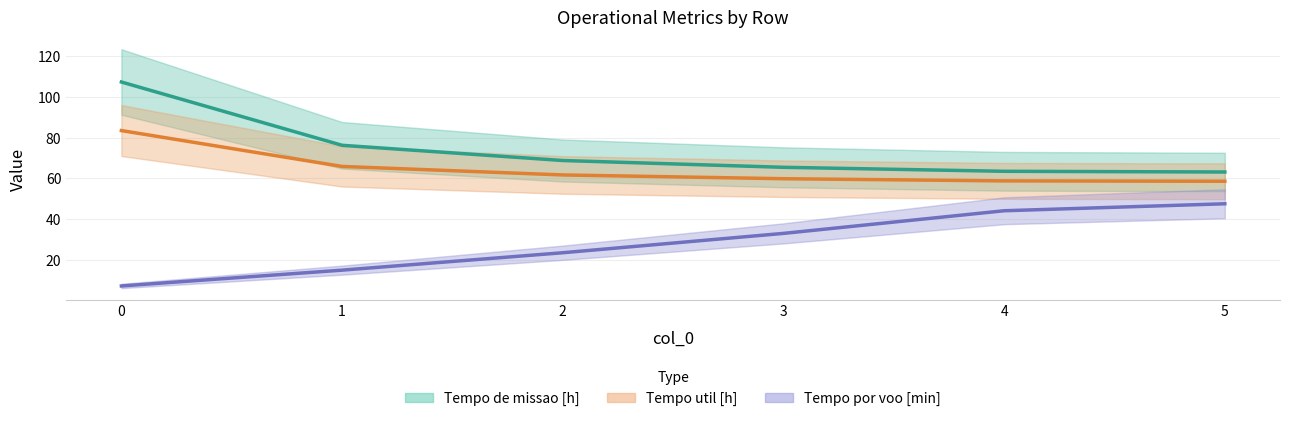

How many data points in Tempo util [h] are less than 61?

3